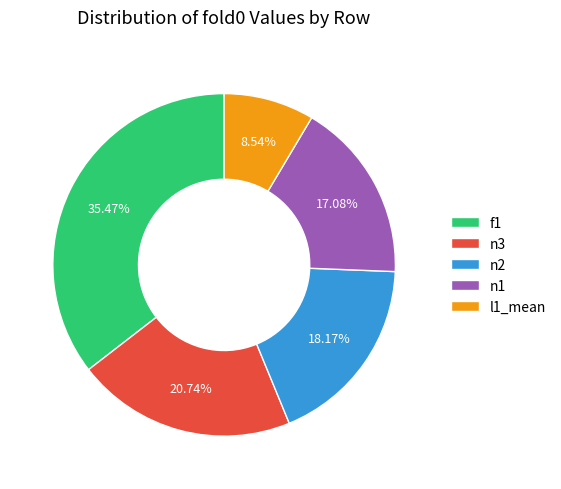

Is it true that n1 is 17% of the pie?

True